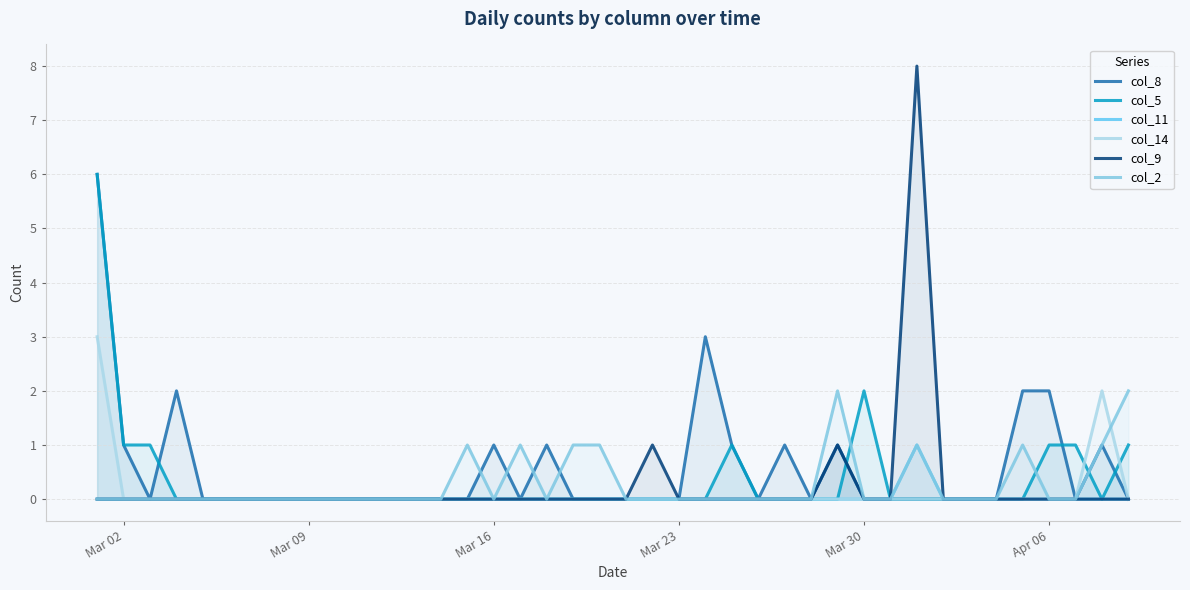

True or false: col_11 has more than 0 interior local peaks.

True